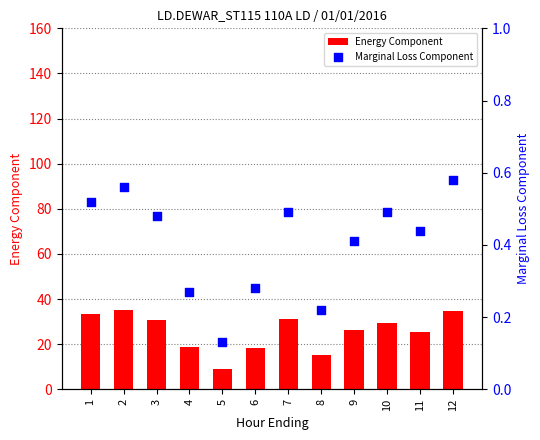

Is the value of Marginal Loss Component at 6 greater than the value of Energy Component at 5?

No